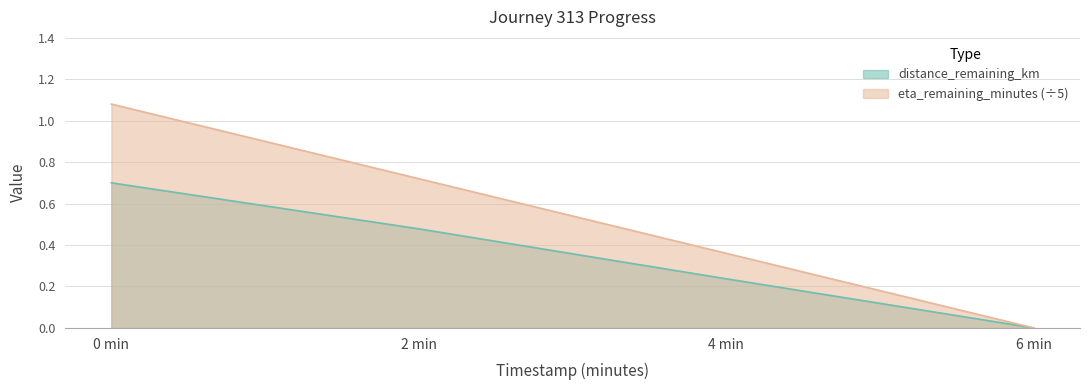

At how many categories does at least one series exceed 0?

3